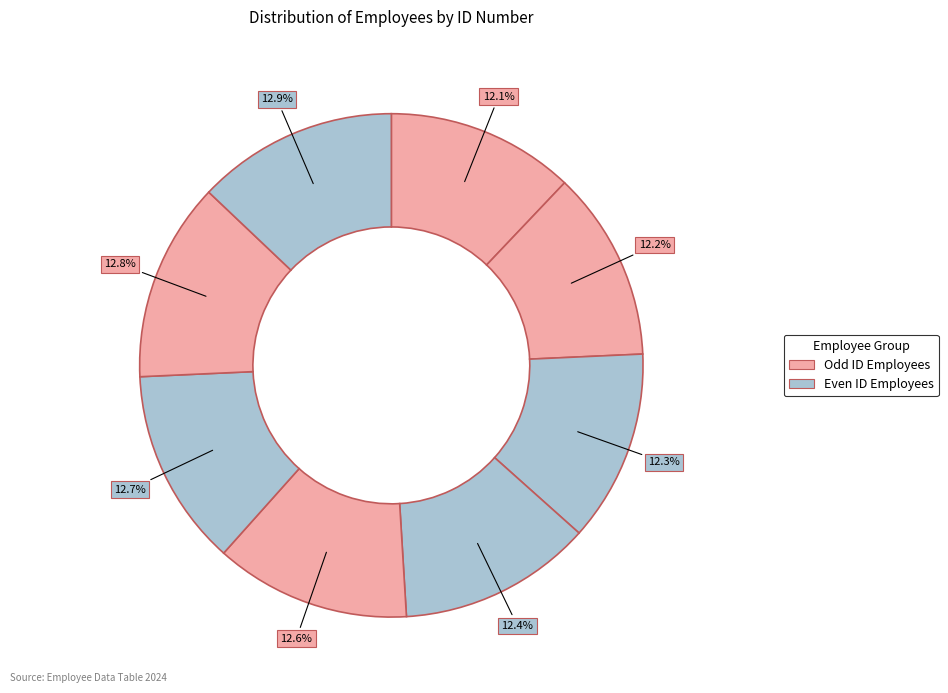

How many slices are in this pie chart?

8